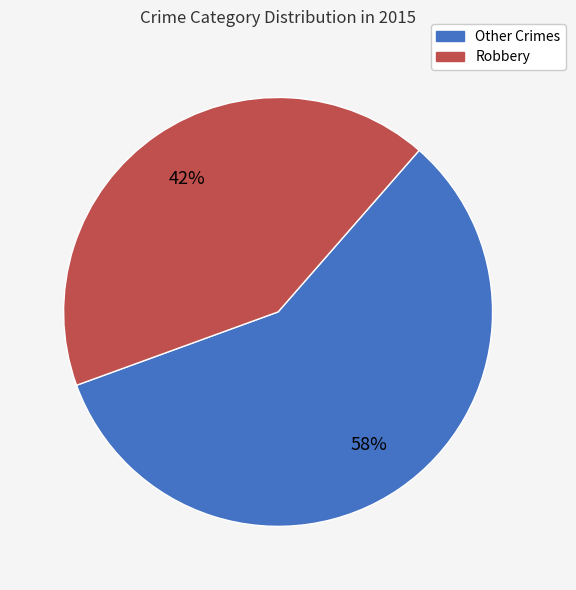

Rank the categories by value from lowest to highest.

Robbery, Other Crimes